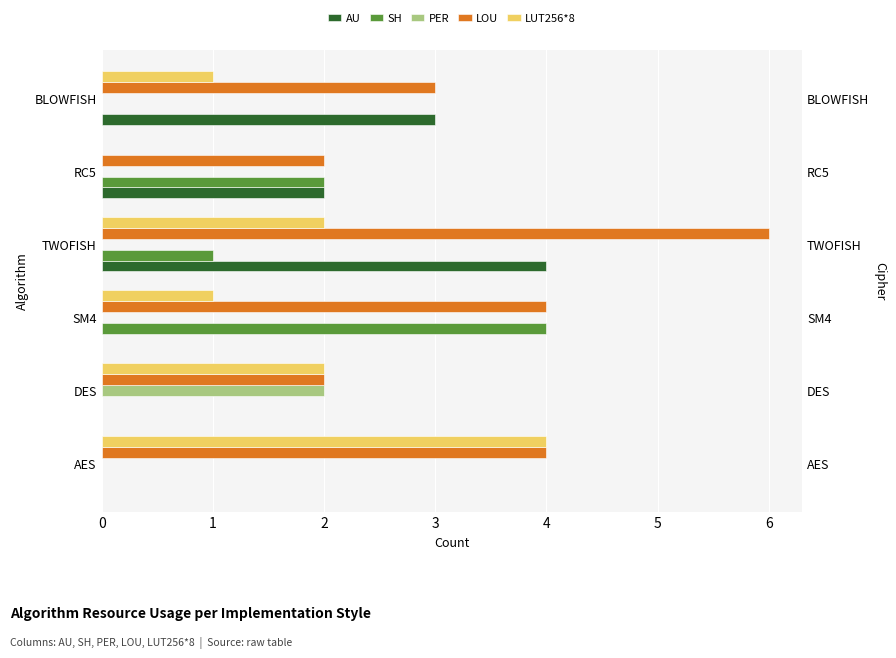

Rank the categories by LUT256*8 value from lowest to highest.

RC5, SM4, BLOWFISH, DES, TWOFISH, AES